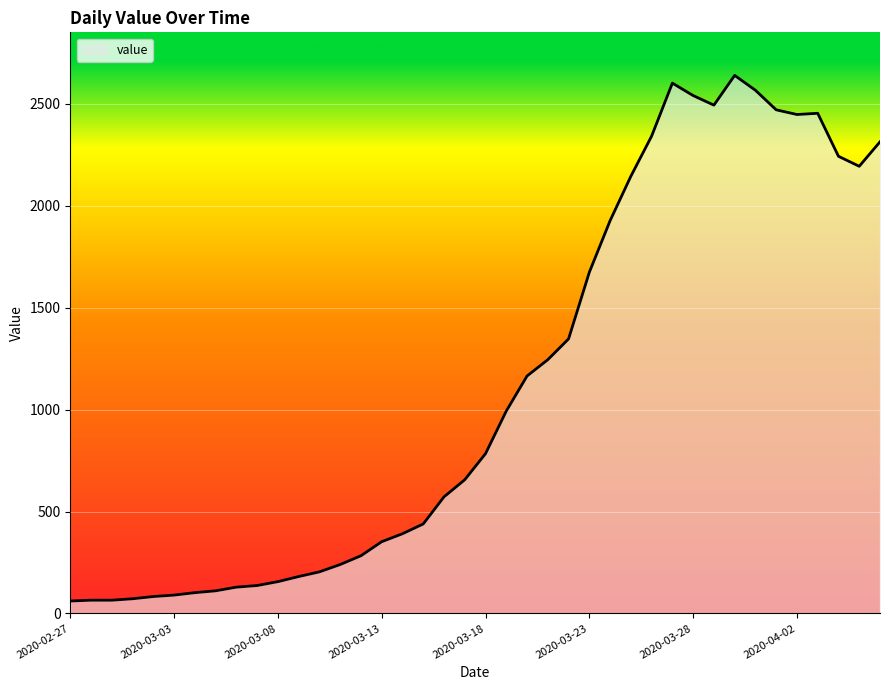

Does the chart display data point markers on the line(s)?

No